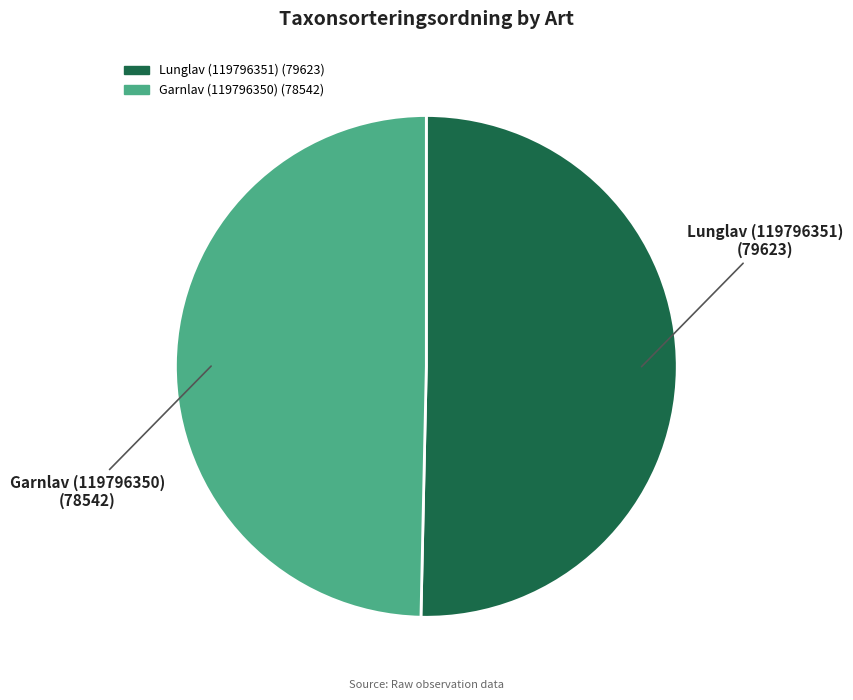

Is it true that Garnlav (119796350) is 38% of the pie?

False